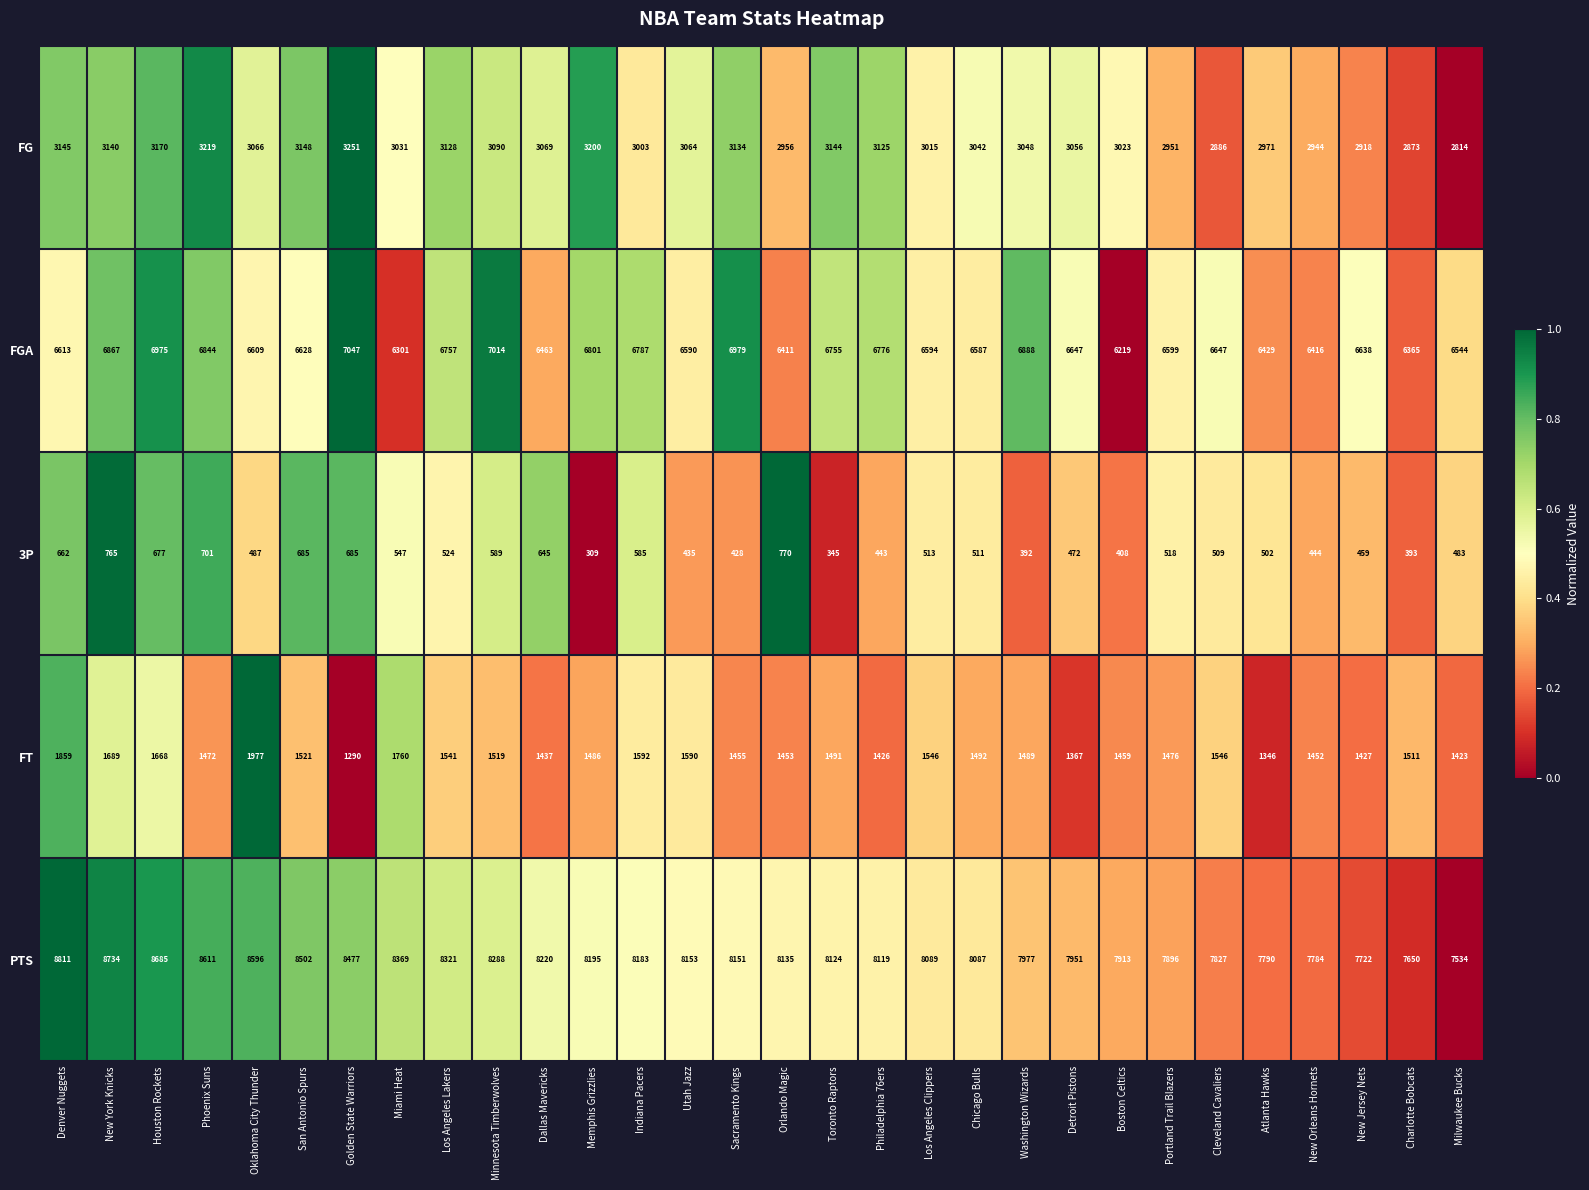

Count the number of categories in the chart.

30